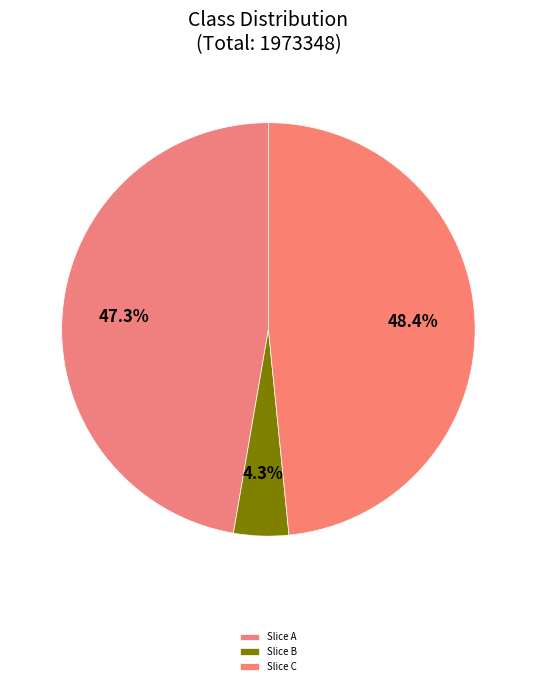

Which slice is the largest?

Slice C